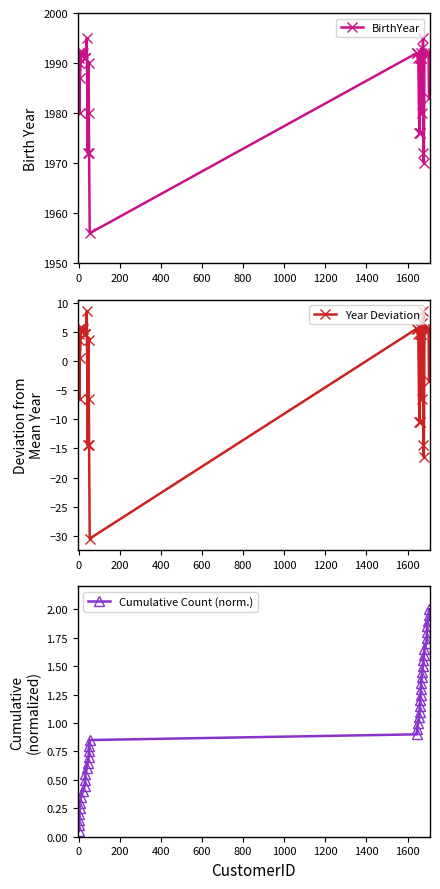

True or false: BirthYear has more than 1 points higher than both neighbors.

True